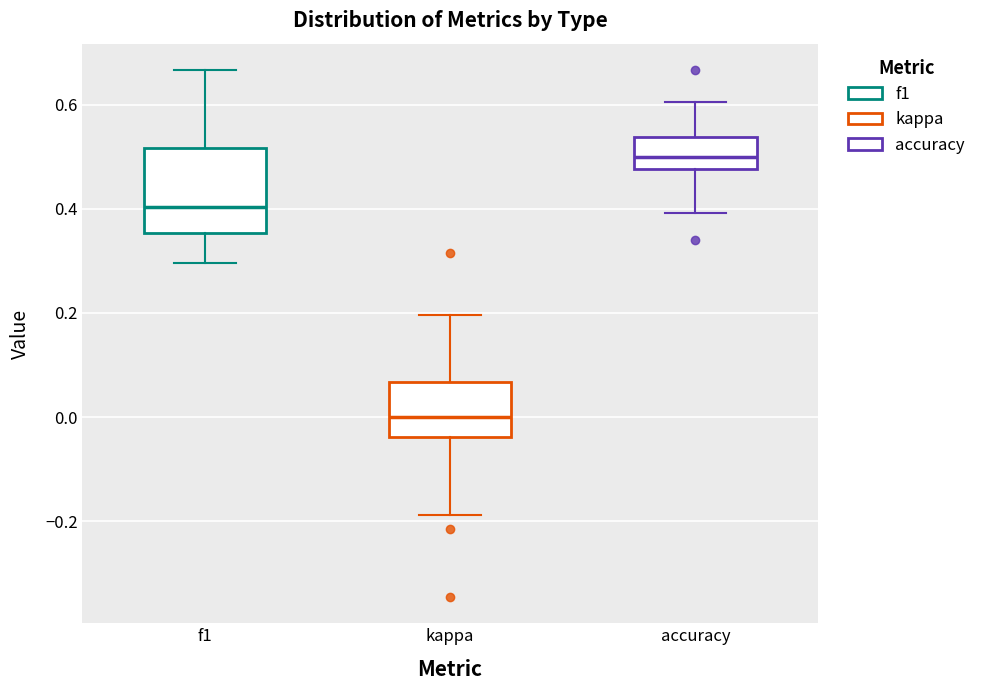

Where is the lower edge of the box for accuracy on the y-axis? The values are not printed on the chart, so give them approximately, as read against the axis.

0.48